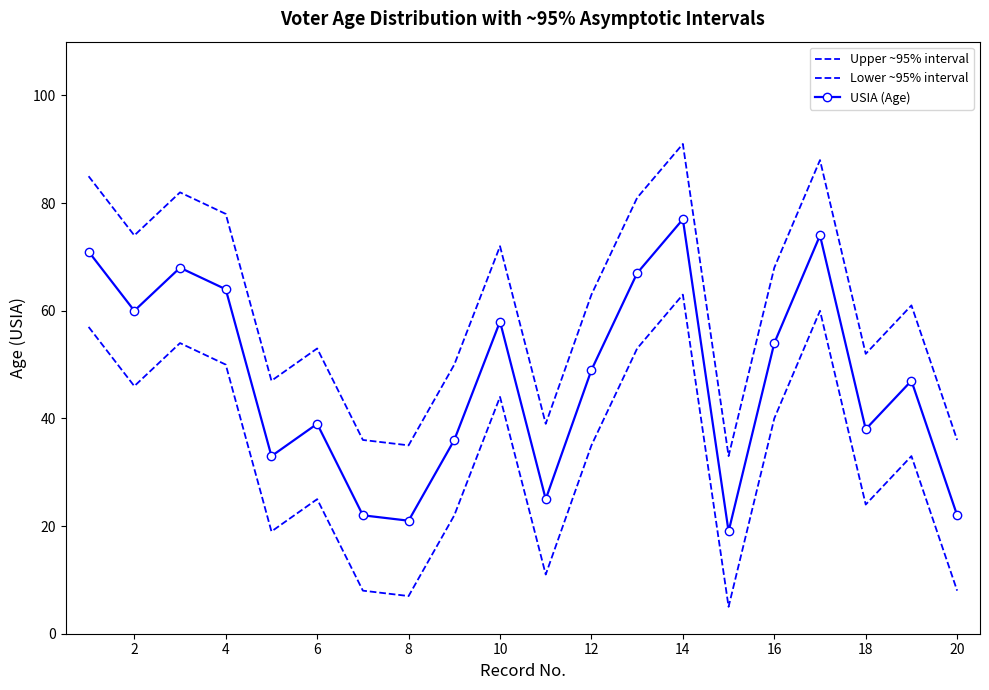

What is the difference between the maximum and second lowest values in the Upper ~95% interval series?

56